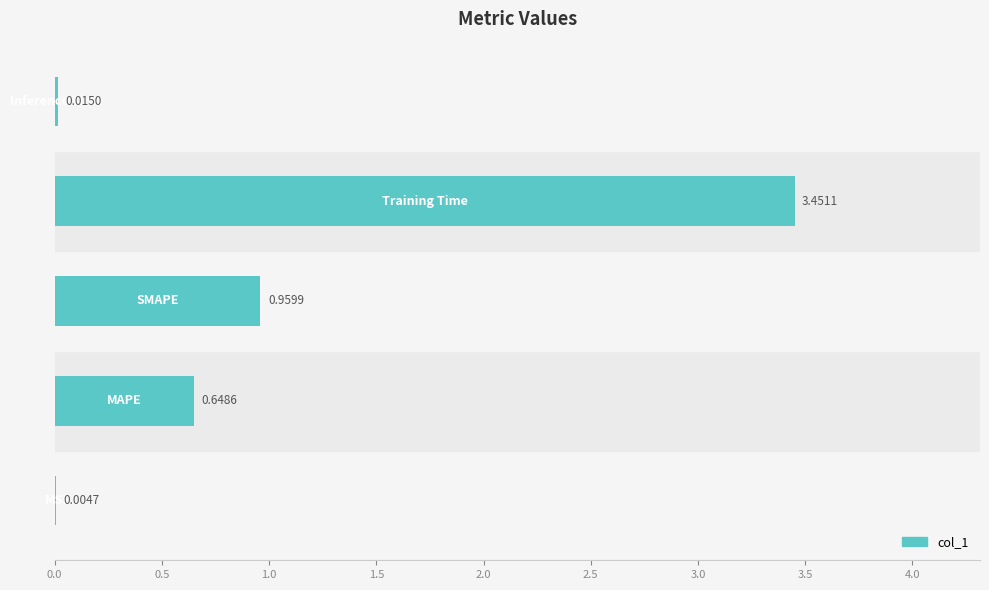

What is the sum of all values?

5.1